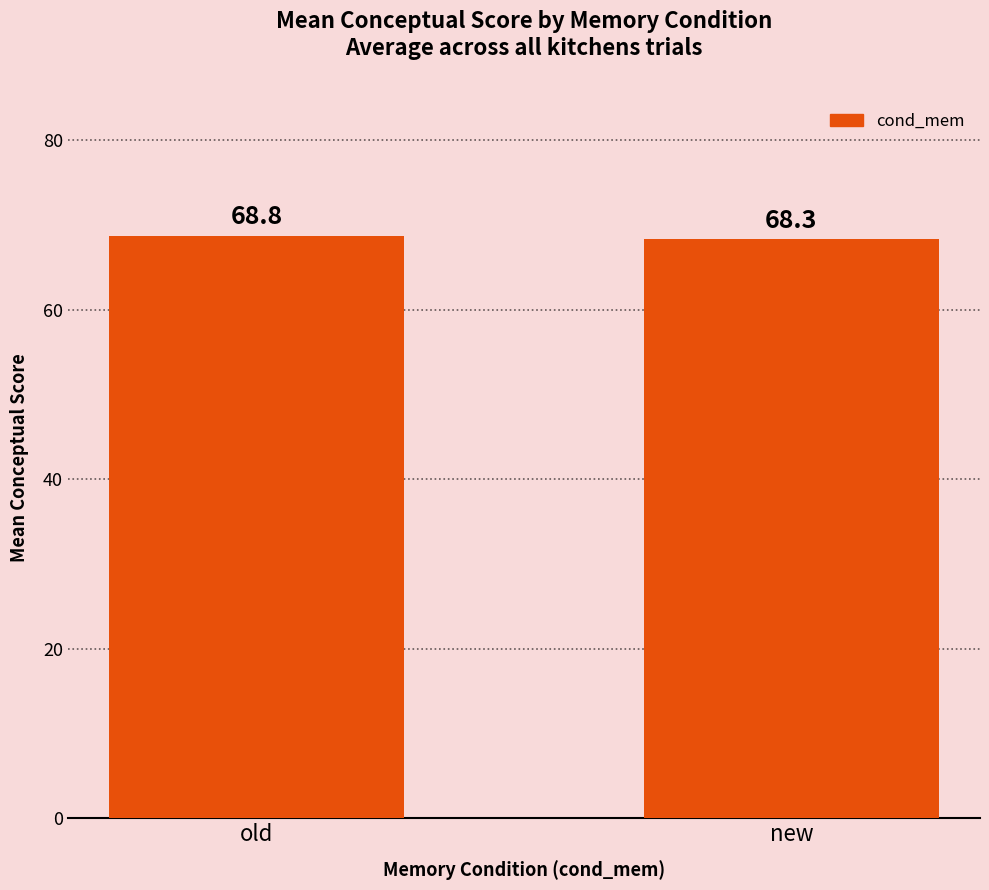

The chart shows a value of 121.4 at old. True or false?

False